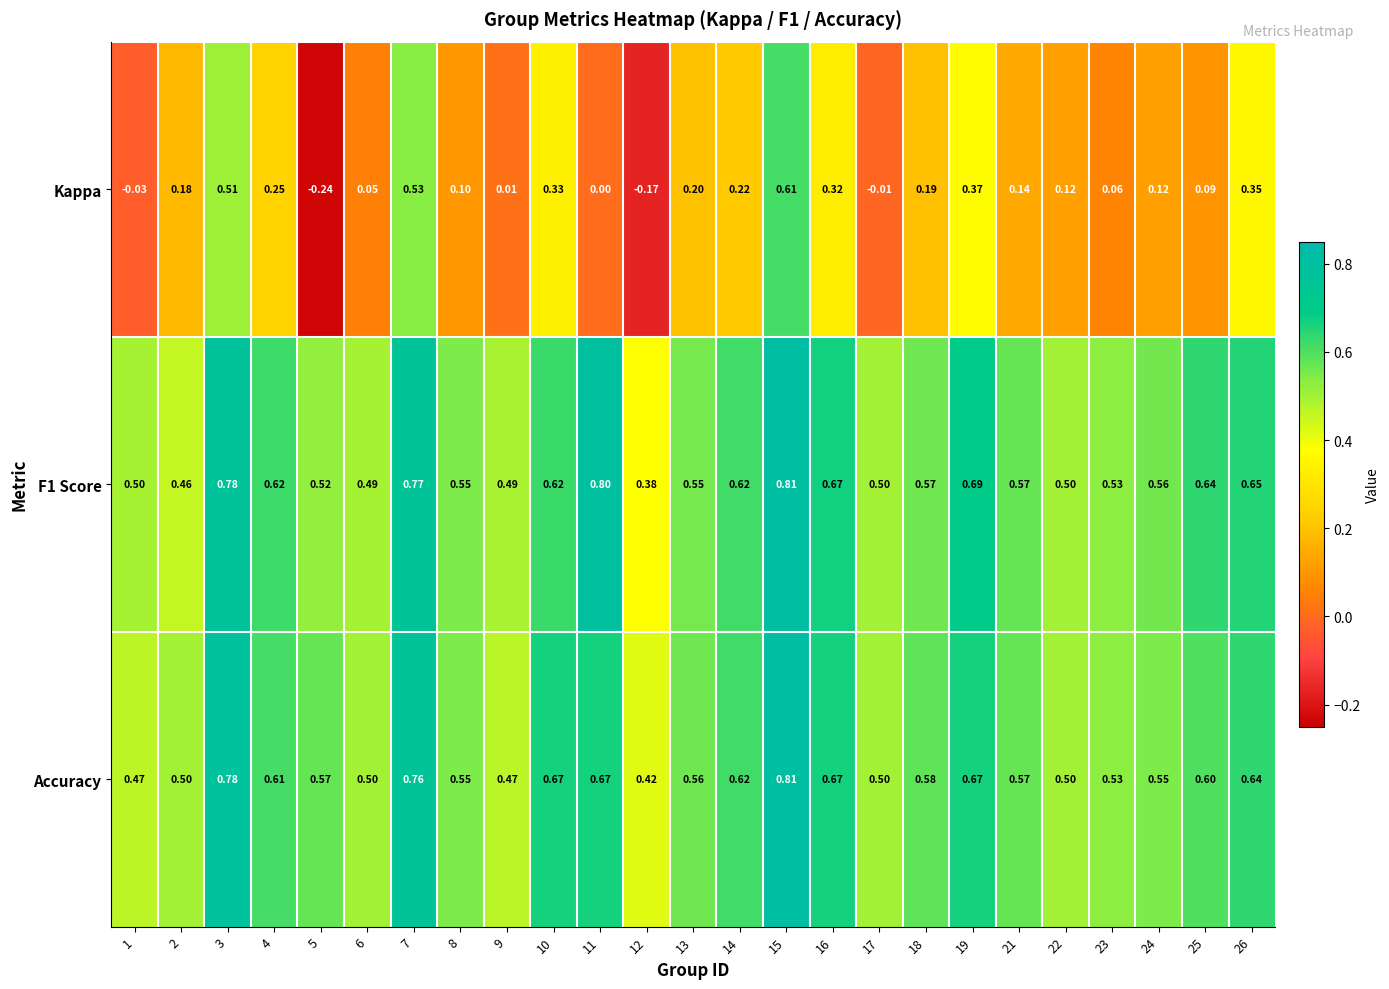

Between 1 and 2, which series saw the biggest shift?

Kappa